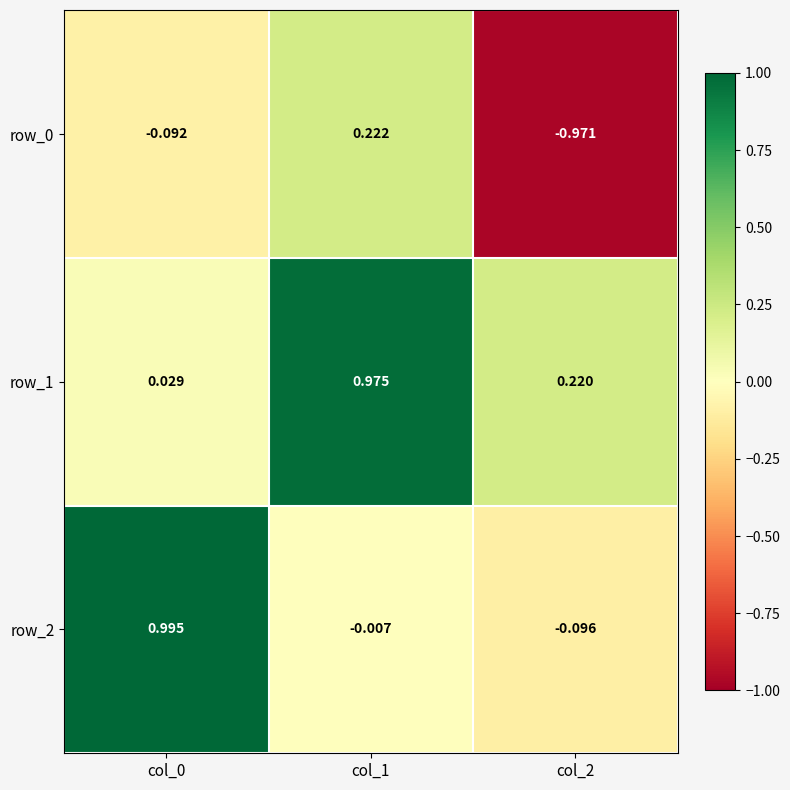

Is the value of row_2 at col_1 greater than the value of row_0 at col_1?

No